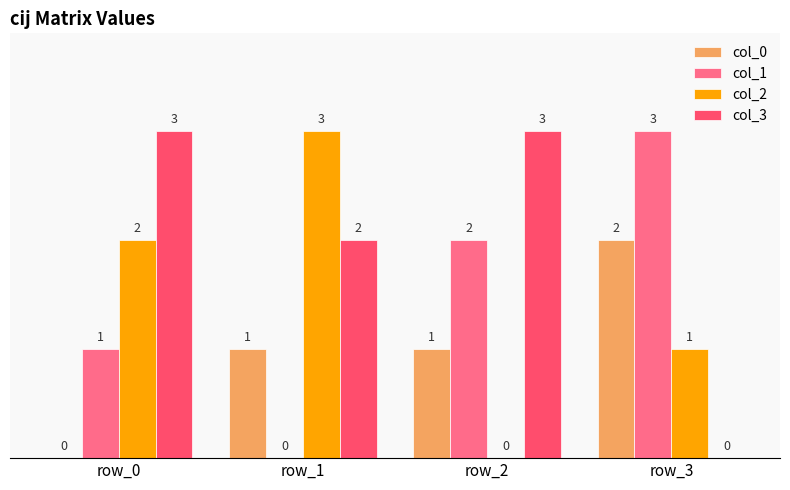

How many col_1 values are between 1 and 3?

3